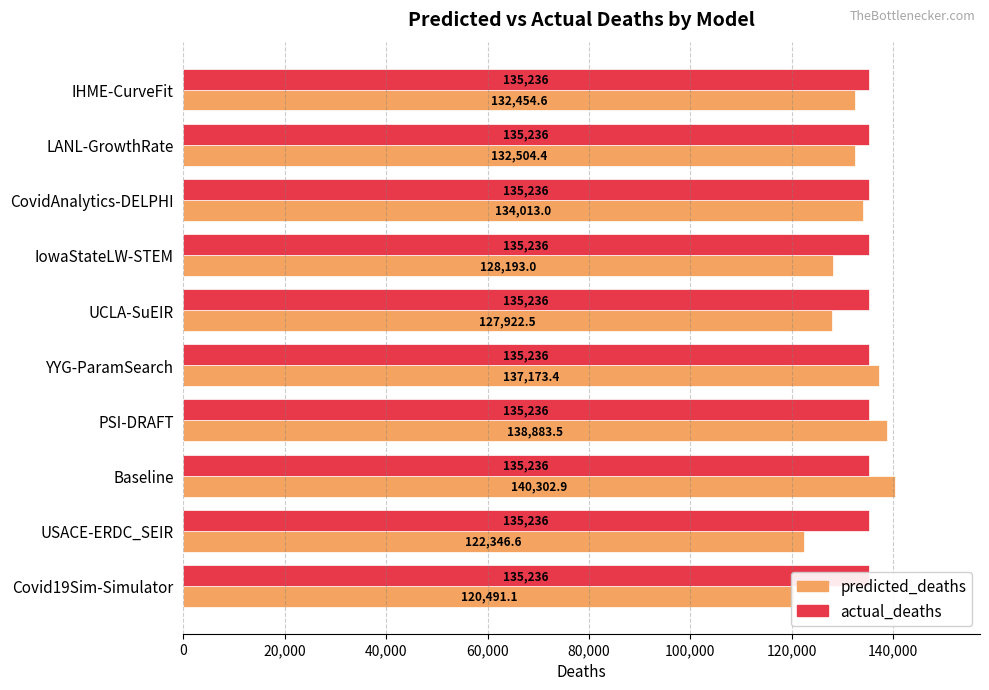

List the series in order of their peak value, lowest first.

actual_deaths, predicted_deaths